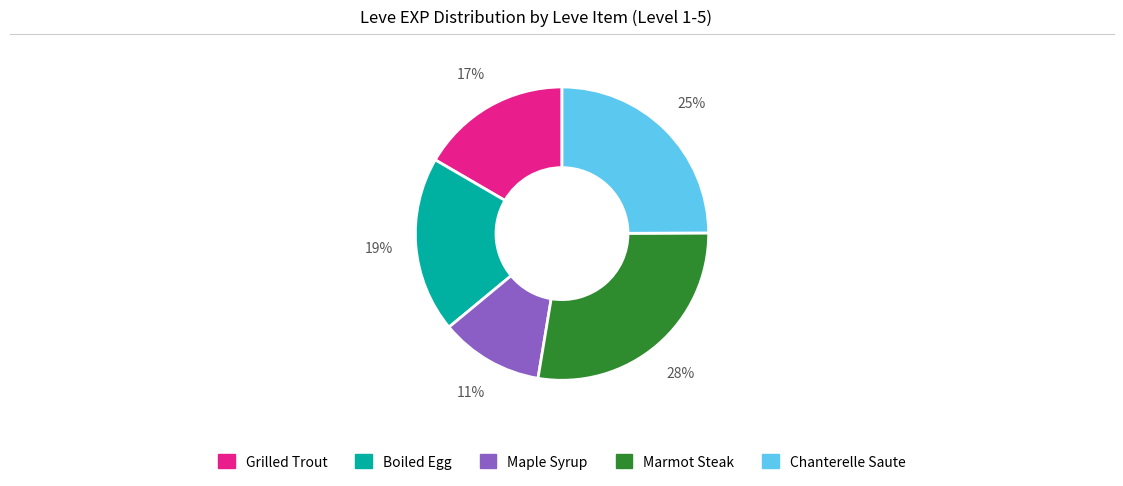

To the nearest percent, what is the average slice percentage?

20%